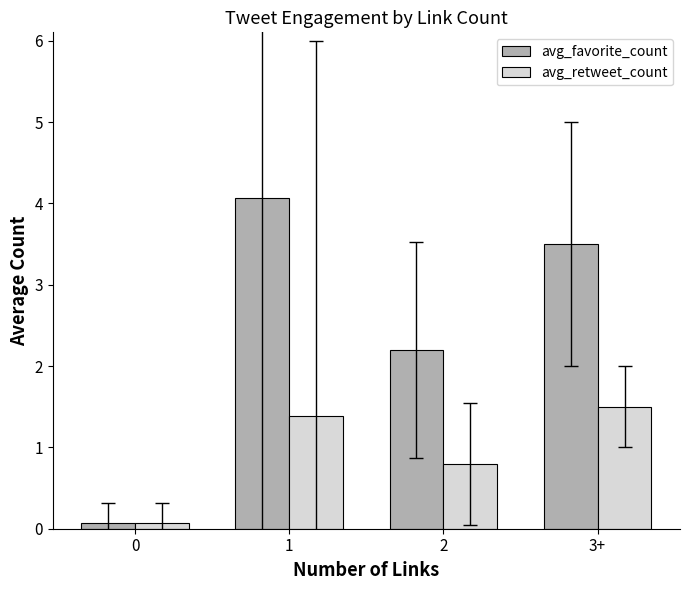

How many groups of bars are there?

4